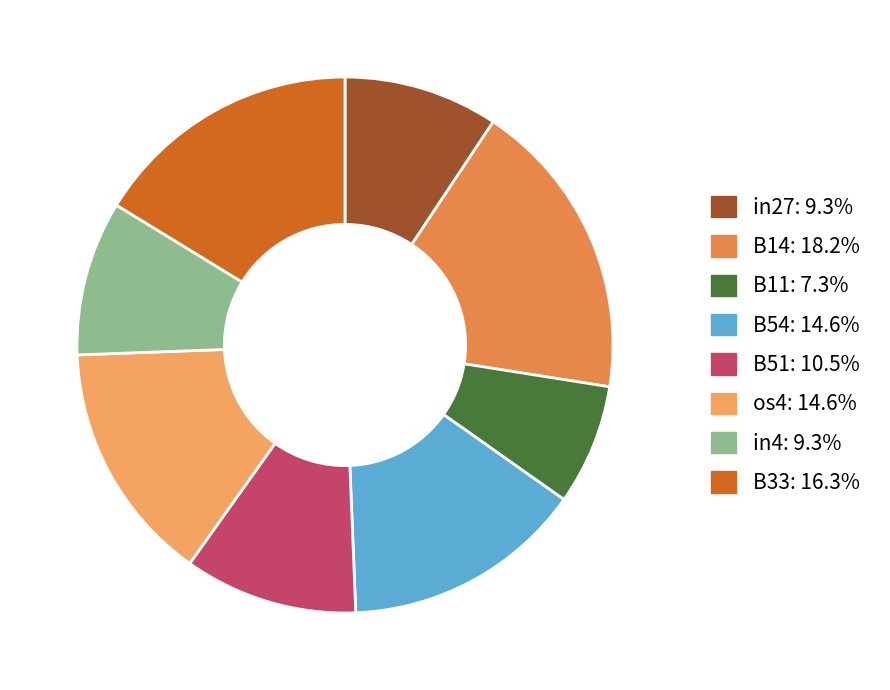

True or false: os4 accounts for 26% of the total.

False